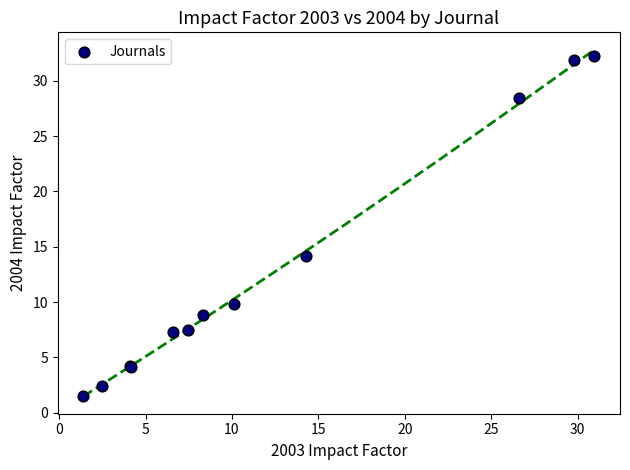

What Y value in the scatter plot is closest to 16?

14.2